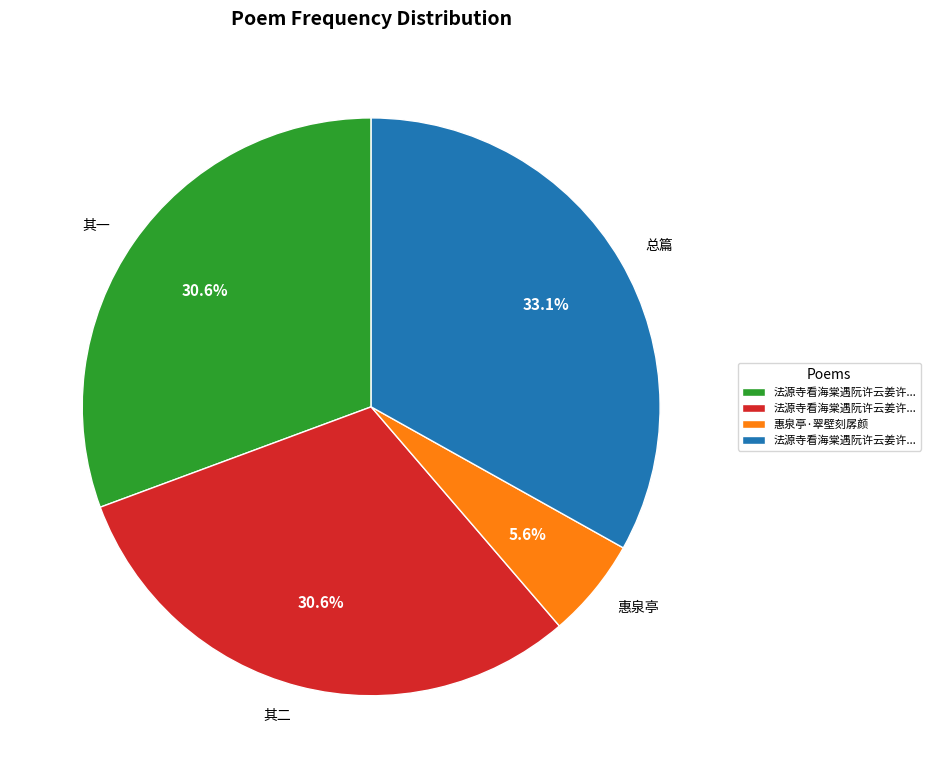

How much of the chart is everything except 其一?

69.4%